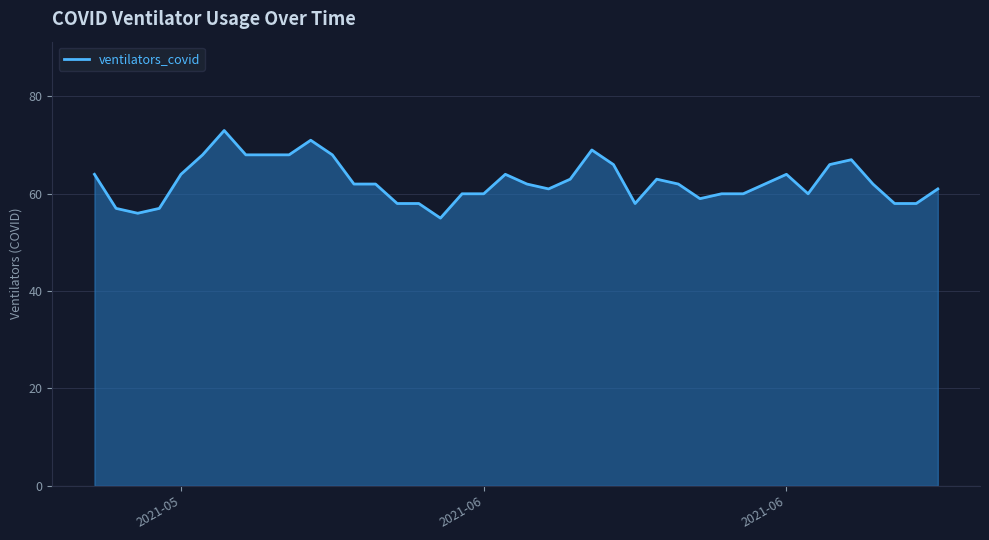

What is the difference between the maximum and minimum values?

18